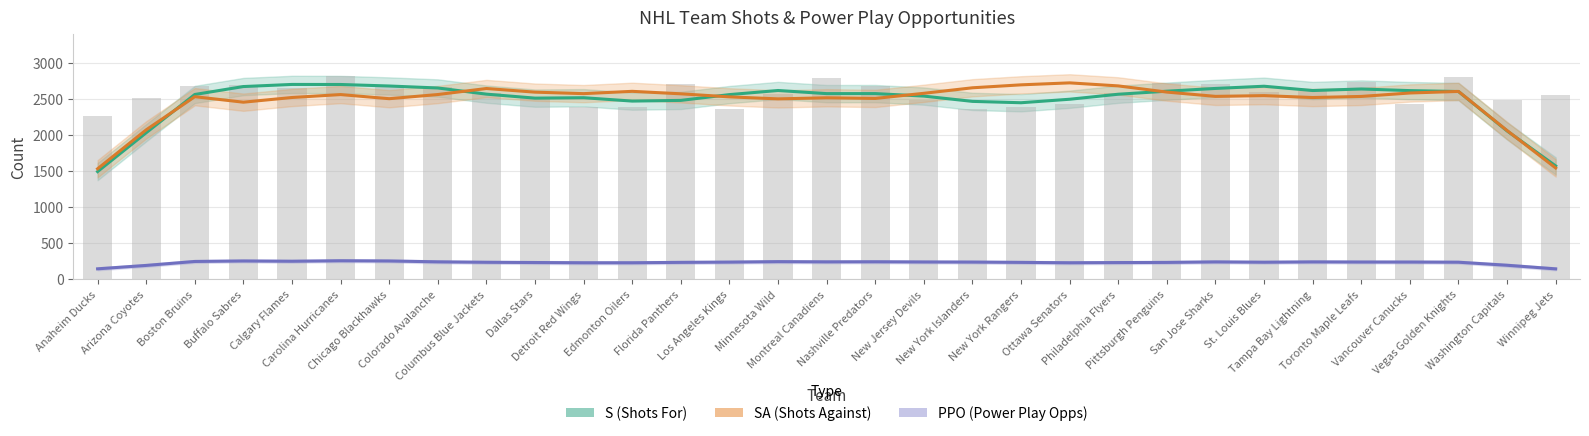

Reading right to left, transcribe all the data shown in this chart.

S (Shots For): Winnipeg Jets=1572.6	Washington Capitals=2059.2	Vegas Golden Knights=2606.4	Vancouver Canucks=2619.0	Toronto Maple Leafs=2641.4	Tampa Bay Lightning=2620.2	St. Louis Blues=2679.8	San Jose Sharks=2649.2	Pittsburgh Penguins=2611.0	Philadelphia Flyers=2568.8	Ottawa Senators=2499.2	New York Rangers=2450.6	New York Islanders=2469.4	New Jersey Devils=2542.8	Nashville Predators=2577.6	Montreal Canadiens=2577.2	Minnesota Wild=2620.6	Los Angeles Kings=2563.6	Florida Panthers=2483.2	Edmonton Oilers=2473.6	Detroit Red Wings=2520.4	Dallas Stars=2514.6	Columbus Blue Jackets=2570.0	Colorado Avalanche=2655.6	Chicago Blackhawks=2683.0	Carolina Hurricanes=2704.0	Calgary Flames=2704.8	Buffalo Sabres=2675.4	Boston Bruins=2565.2	Arizona Coyotes=2034.0	Anaheim Ducks=1494.6
SA (Shots Against): Winnipeg Jets=1544.8	Washington Capitals=2064.2	Vegas Golden Knights=2607.6	Vancouver Canucks=2586.0	Toronto Maple Leafs=2538.2	Tampa Bay Lightning=2523.0	St. Louis Blues=2549.4	San Jose Sharks=2539.0	Pittsburgh Penguins=2598.6	Philadelphia Flyers=2684.4	Ottawa Senators=2726.6	New York Rangers=2699.2	New York Islanders=2658.2	New Jersey Devils=2581.6	Nashville Predators=2510.6	Montreal Canadiens=2519.4	Minnesota Wild=2504.2	Los Angeles Kings=2532.0	Florida Panthers=2574.6	Edmonton Oilers=2609.0	Detroit Red Wings=2577.0	Dallas Stars=2597.6	Columbus Blue Jackets=2648.2	Colorado Avalanche=2564.6	Chicago Blackhawks=2506.8	Carolina Hurricanes=2564.0	Calgary Flames=2523.4	Buffalo Sabres=2458.2	Boston Bruins=2534.6	Arizona Coyotes=2074.2	Anaheim Ducks=1533.4
PPO (Power Play Opps): Winnipeg Jets=143.6	Washington Capitals=193.8	Vegas Golden Knights=236.0	Vancouver Canucks=238.4	Toronto Maple Leafs=238.6	Tampa Bay Lightning=240.4	St. Louis Blues=235.8	San Jose Sharks=240.4	Pittsburgh Penguins=233.2	Philadelphia Flyers=231.2	Ottawa Senators=228.4	New York Rangers=233.6	New York Islanders=237.8	New Jersey Devils=239.4	Nashville Predators=242.2	Montreal Canadiens=241.0	Minnesota Wild=244.0	Los Angeles Kings=237.4	Florida Panthers=233.8	Edmonton Oilers=228.4	Detroit Red Wings=228.4	Dallas Stars=231.8	Columbus Blue Jackets=235.0	Colorado Avalanche=241.2	Chicago Blackhawks=253.4	Carolina Hurricanes=256.4	Calgary Flames=249.4	Buffalo Sabres=253.4	Boston Bruins=246.4	Arizona Coyotes=191.4	Anaheim Ducks=144.2